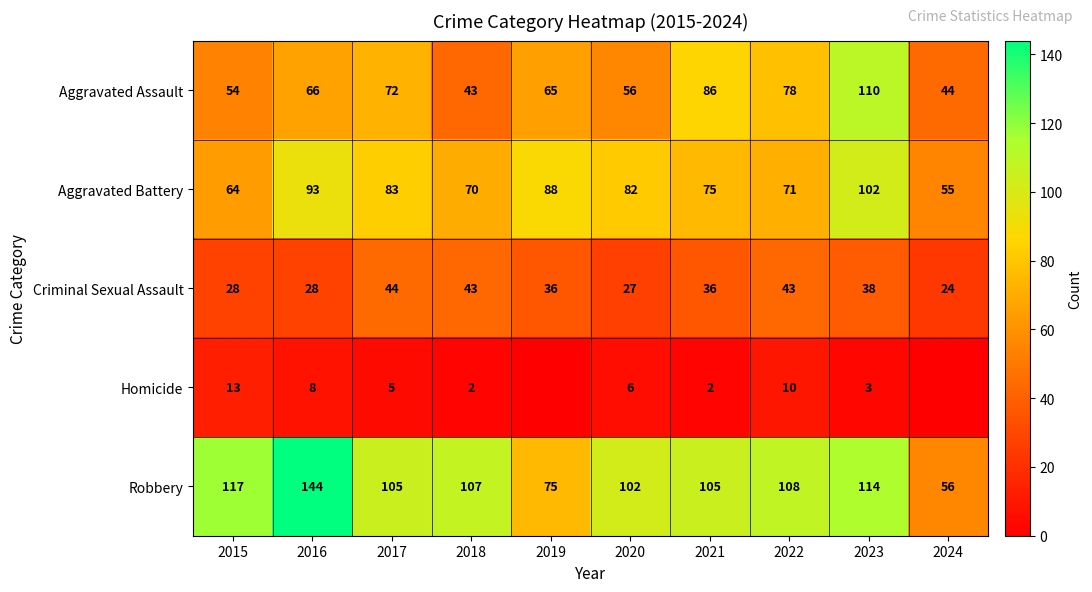

What is the difference between the maximum and minimum values in the Aggravated Battery series?

47